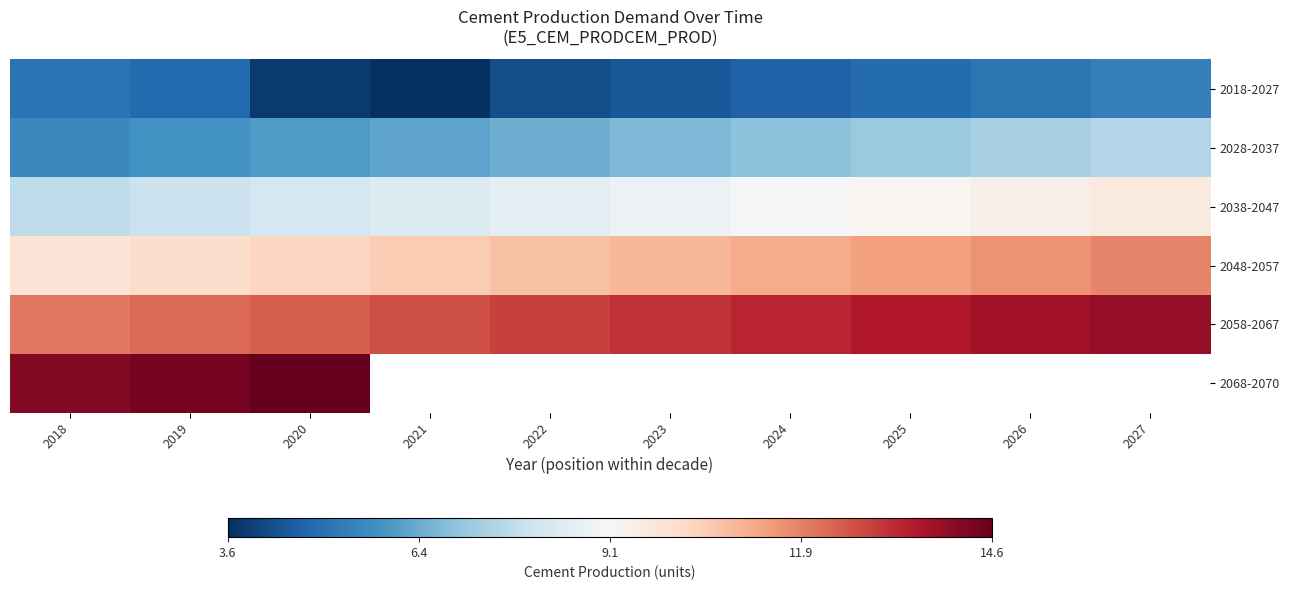

Which series has the largest total across all categories?

2058-2067